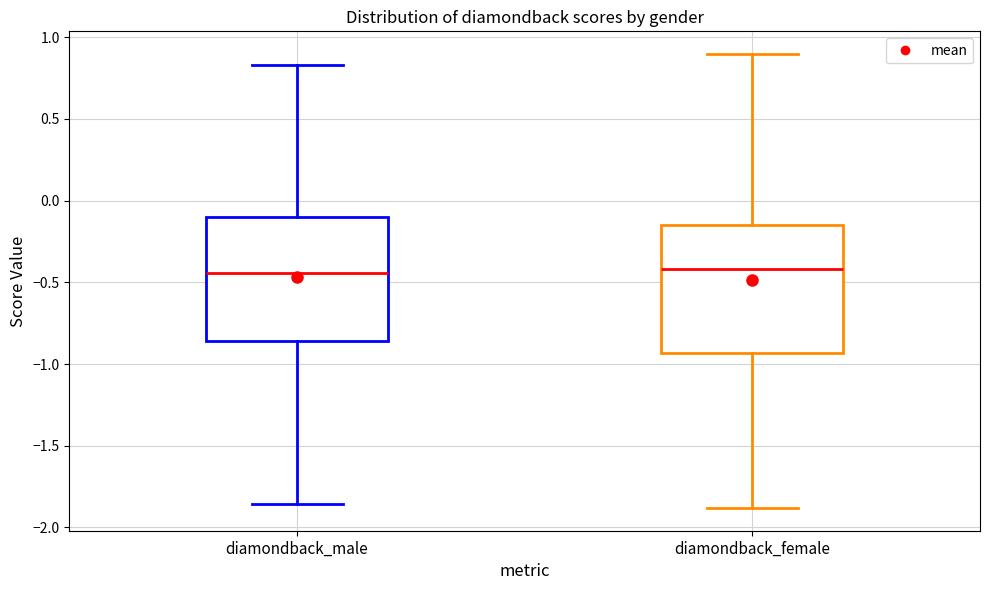

Where does the median line of the box for diamondback_female sit on the y-axis? The values are not printed on the chart, so give them approximately, as read against the axis.

-0.40